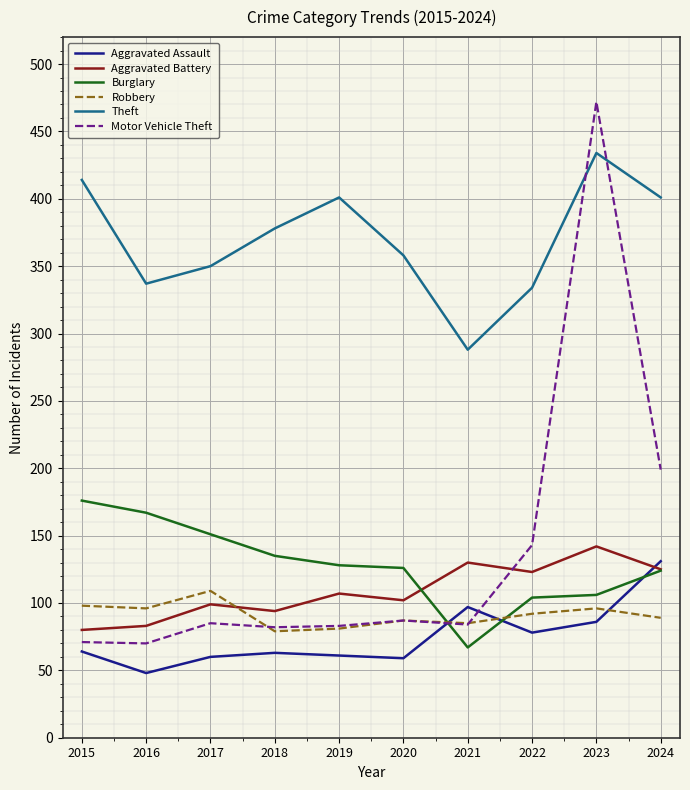

Where is Theft nearest to the value 361?

2020